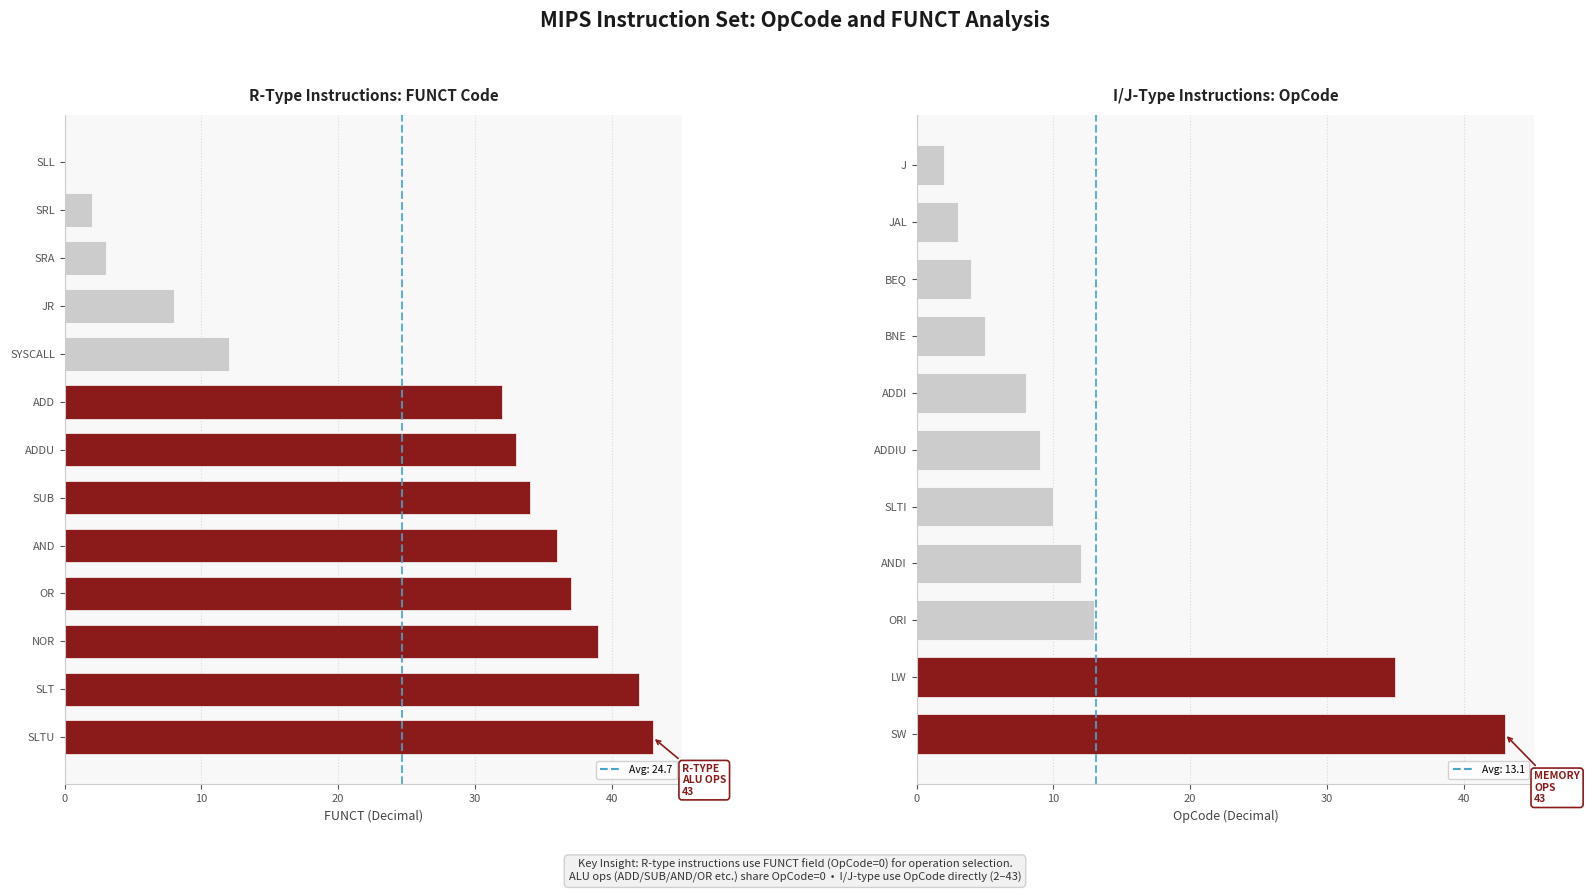

What is the spread (max minus min) of values at 11?

8